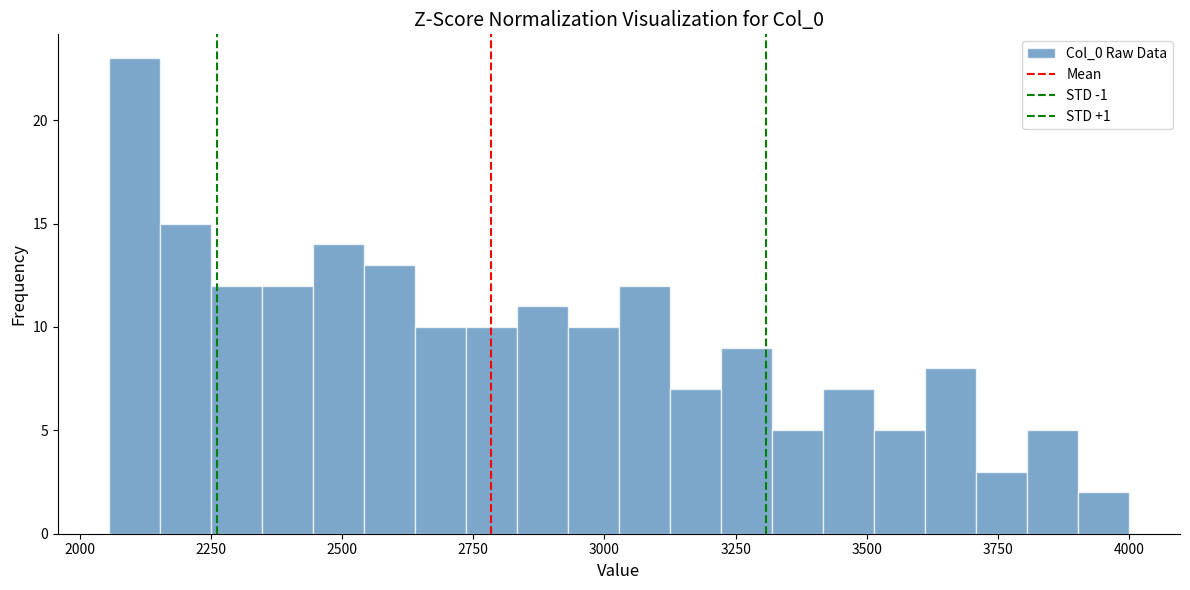

Around what value on the x-axis is the tallest bar? Give the approximate position of its centre, as read against the axis.

2100